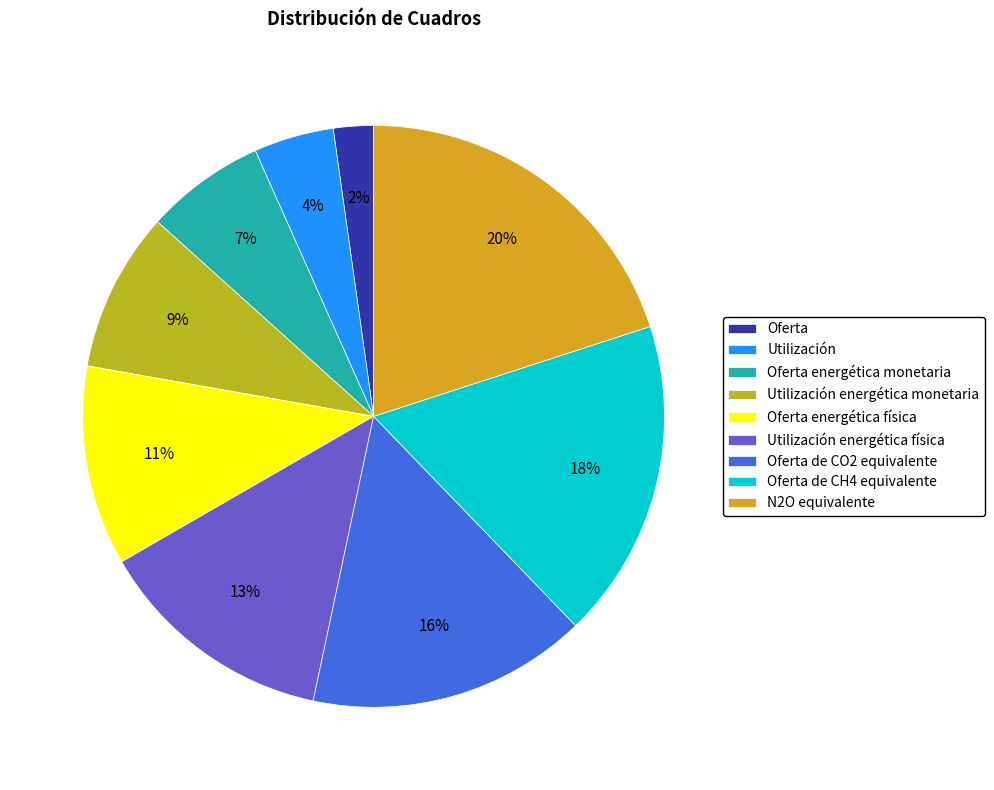

Is there any slice that represents more than half of the pie?

No